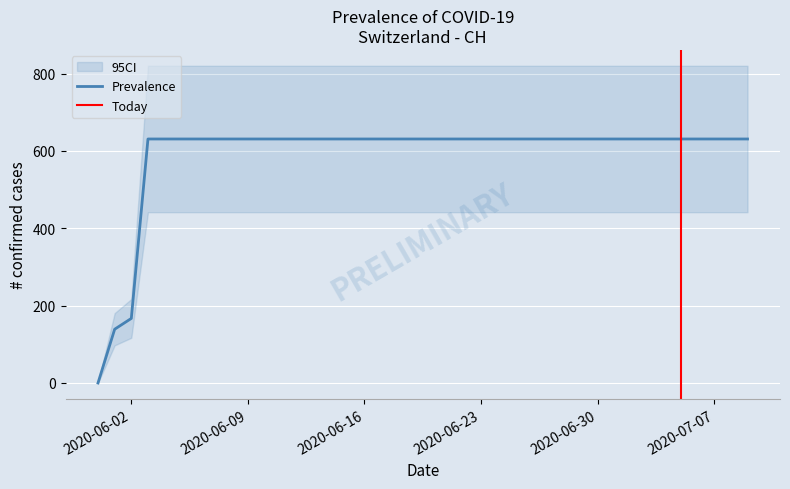

Rank the categories by value from lowest to highest.

2020-05-31, 2020-06-01, 2020-06-02, 2020-06-03, 2020-06-04, 2020-06-05, 2020-06-06, 2020-06-07, 2020-06-08, 2020-06-09, 2020-06-10, 2020-06-11, 2020-06-12, 2020-06-13, 2020-06-14, 2020-06-15, 2020-06-16, 2020-06-17, 2020-06-18, 2020-06-19, 2020-06-20, 2020-06-21, 2020-06-22, 2020-06-23, 2020-06-24, 2020-06-25, 2020-06-26, 2020-06-27, 2020-06-28, 2020-06-29, 2020-06-30, 2020-07-01, 2020-07-02, 2020-07-03, 2020-07-04, 2020-07-05, 2020-07-06, 2020-07-07, 2020-07-08, 2020-07-09